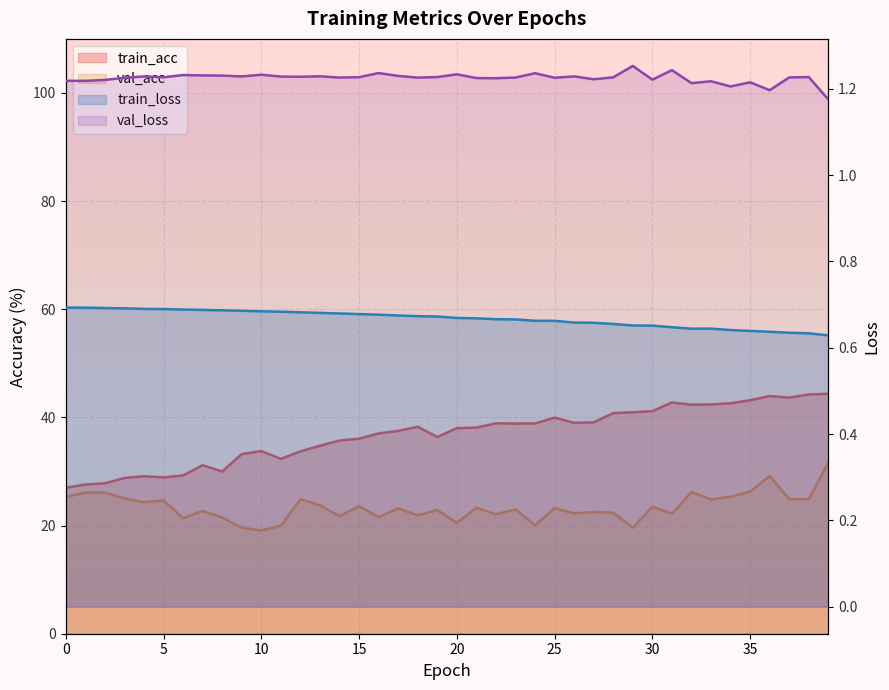

Reading left to right, transcribe all the data shown in this chart.

train_acc: 0=27.0	1=27.6	2=27.8	3=28.8	4=29.1	5=28.9	6=29.3	7=31.2	8=30.0	9=33.2	10=33.8	11=32.3	12=33.7	13=34.8	14=35.7	15=36.1	16=37.0	17=37.5	18=38.3	19=36.4	20=38.0	21=38.1	22=38.9	23=38.9	24=38.9	25=40.0	26=39.0	27=39.1	28=40.8	29=41.0	30=41.2	31=42.8	32=42.4	33=42.4	34=42.6	35=43.2	36=44.0	37=43.7	38=44.2	39=44.4
val_acc: 0=25.3	1=26.1	2=26.1	3=25.0	4=24.3	5=24.7	6=21.4	7=22.7	8=21.5	9=19.6	10=19.1	11=20.0	12=24.9	13=23.8	14=21.7	15=23.6	16=21.6	17=23.2	18=21.9	19=22.9	20=20.5	21=23.3	22=22.1	23=23.0	24=20.0	25=23.2	26=22.2	27=22.5	28=22.4	29=19.6	30=23.5	31=22.2	32=26.2	33=24.8	34=25.3	35=26.3	36=29.2	37=24.9	38=24.9	39=31.7
train_loss: 0=0.7	1=0.7	2=0.7	3=0.7	4=0.7	5=0.7	6=0.7	7=0.7	8=0.7	9=0.7	10=0.7	11=0.7	12=0.7	13=0.7	14=0.7	15=0.7	16=0.7	17=0.7	18=0.7	19=0.7	20=0.7	21=0.7	22=0.7	23=0.7	24=0.7	25=0.7	26=0.7	27=0.7	28=0.7	29=0.7	30=0.7	31=0.6	32=0.6	33=0.6	34=0.6	35=0.6	36=0.6	37=0.6	38=0.6	39=0.6
val_loss: 0=1.2	1=1.2	2=1.2	3=1.2	4=1.2	5=1.2	6=1.2	7=1.2	8=1.2	9=1.2	10=1.2	11=1.2	12=1.2	13=1.2	14=1.2	15=1.2	16=1.2	17=1.2	18=1.2	19=1.2	20=1.2	21=1.2	22=1.2	23=1.2	24=1.2	25=1.2	26=1.2	27=1.2	28=1.2	29=1.3	30=1.2	31=1.2	32=1.2	33=1.2	34=1.2	35=1.2	36=1.2	37=1.2	38=1.2	39=1.2